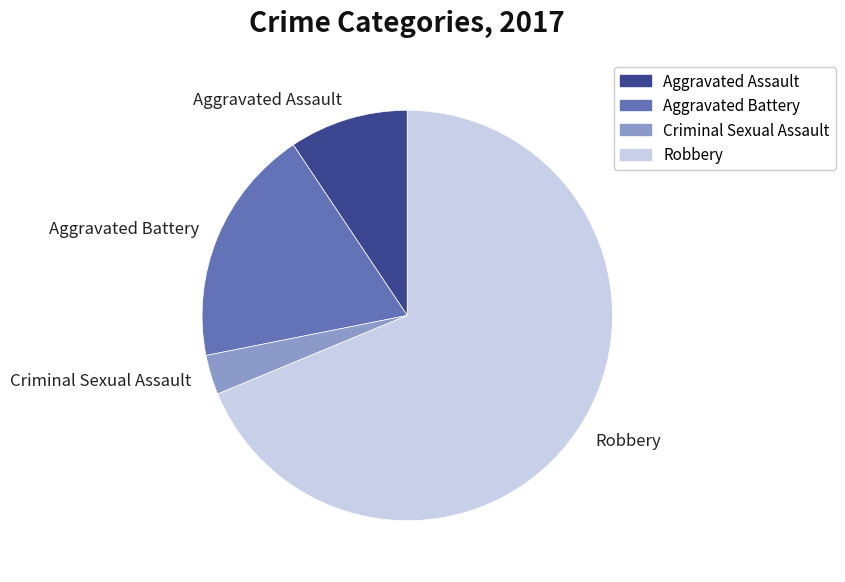

Which slice represents more than half of the pie?

Robbery